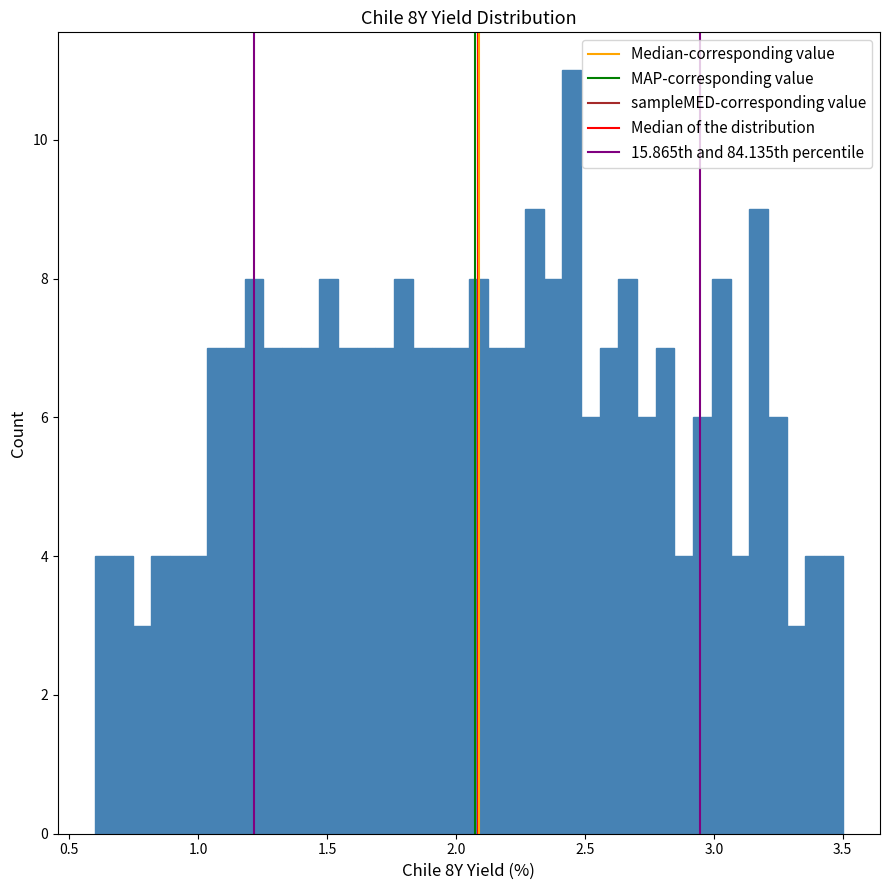

Read against the x-axis, roughly where is the centre of the tallest bar?

2.45